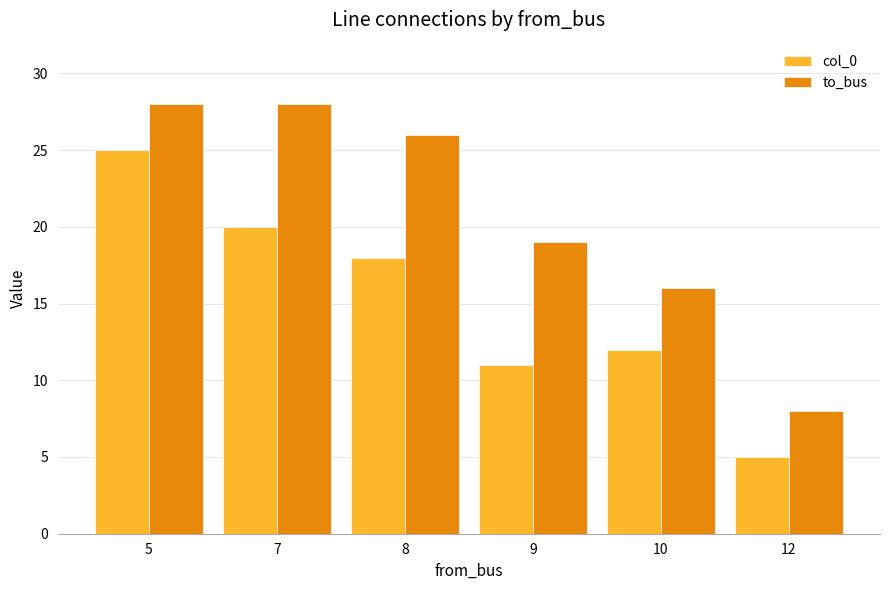

Rank the series by their average value, from lowest to highest.

col_0, to_bus